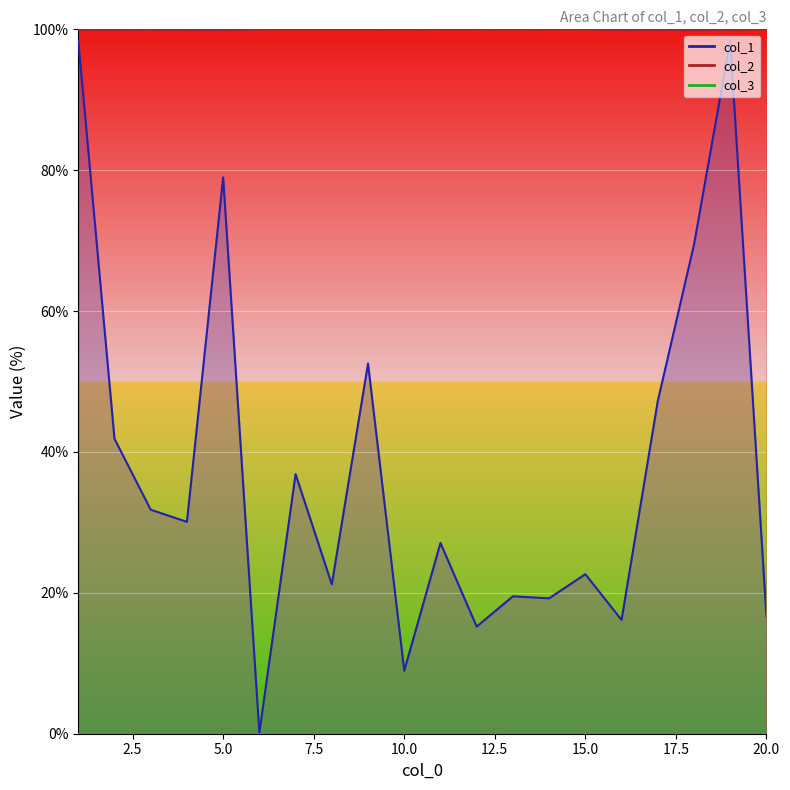

Reading left to right, list all the values displayed in this chart.

col_1: 98.4	41.9	31.8	30.1	79.0	0.1	36.9	21.2	52.6	8.9	27.1	15.2	19.5	19.2	22.6	16.1	47.2	69.4	98.4	16.7
col_2: 100.0	99.9	100.0	99.9	99.9	100.0	100.0	100.0	100.0	100.0	100.0	100.0	100.0	100.0	100.0	99.9	99.9	99.9	100.0	100.0